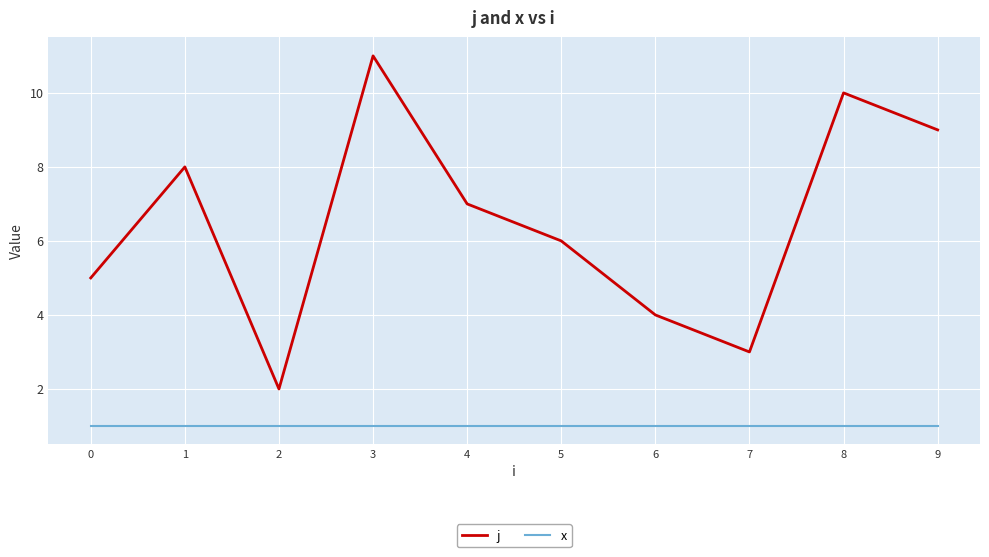

Which series has the widest spread of values?

j